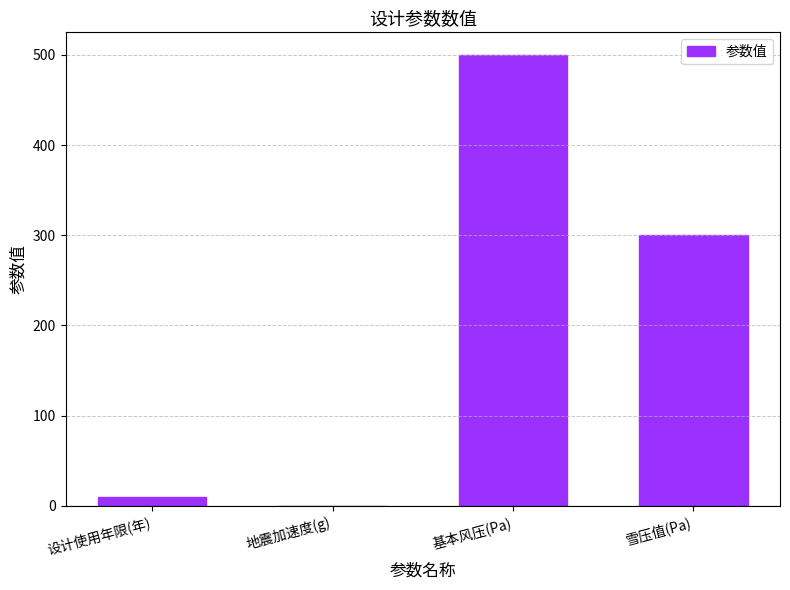

Reading right to left, list all the values displayed in this chart.

300.0	500.0	0.1	10.0